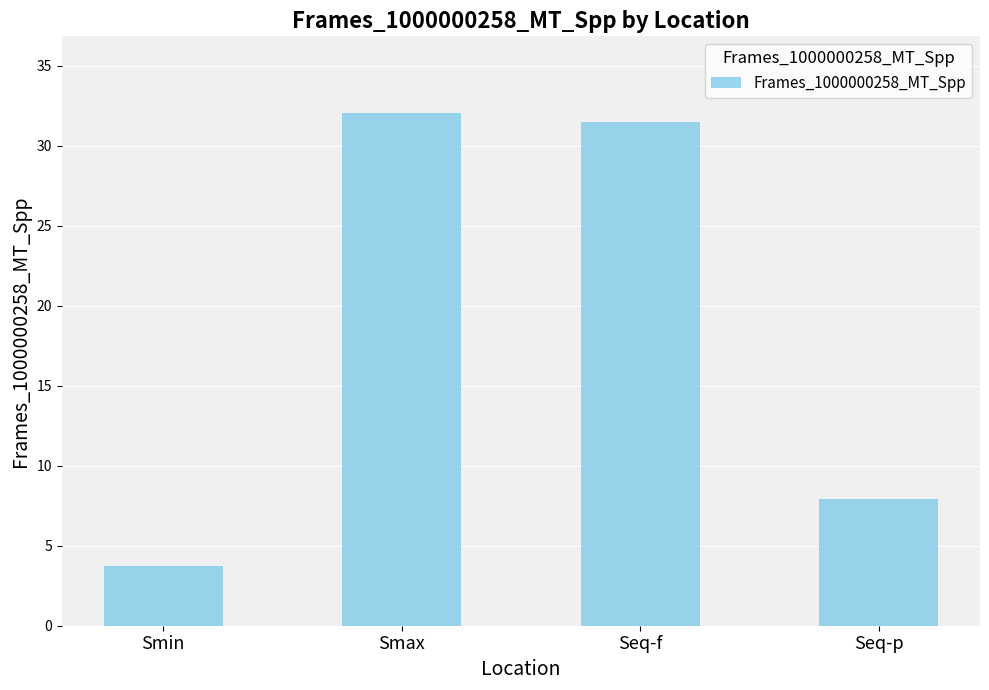

Rank the categories by value from lowest to highest.

Smin, Seq-p, Seq-f, Smax